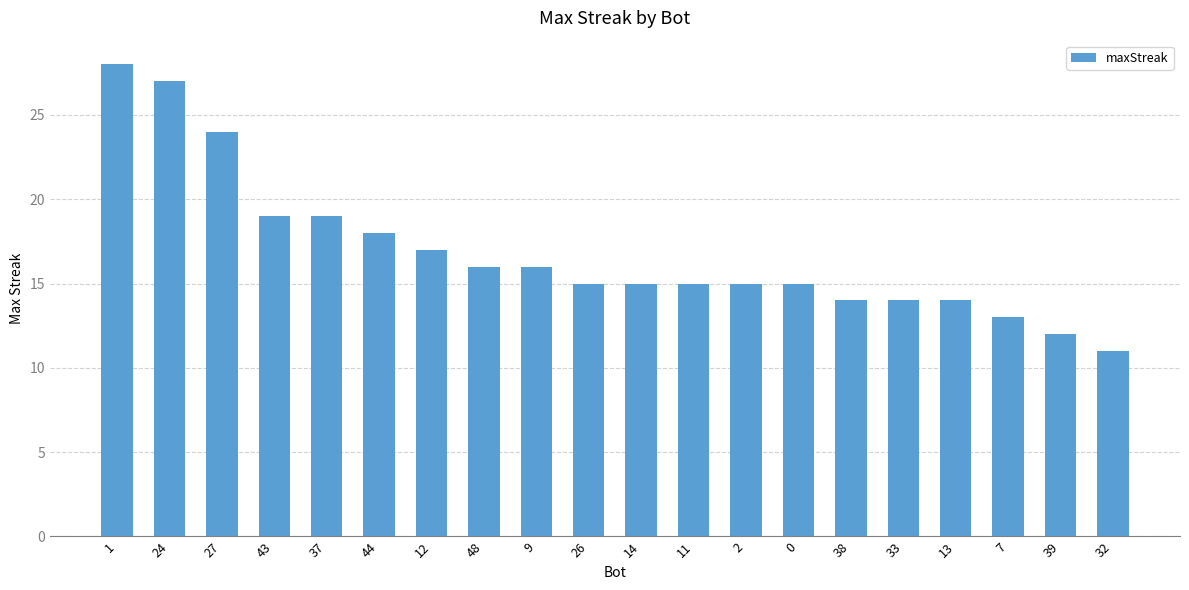

The value at 44 is 30. True or false?

False